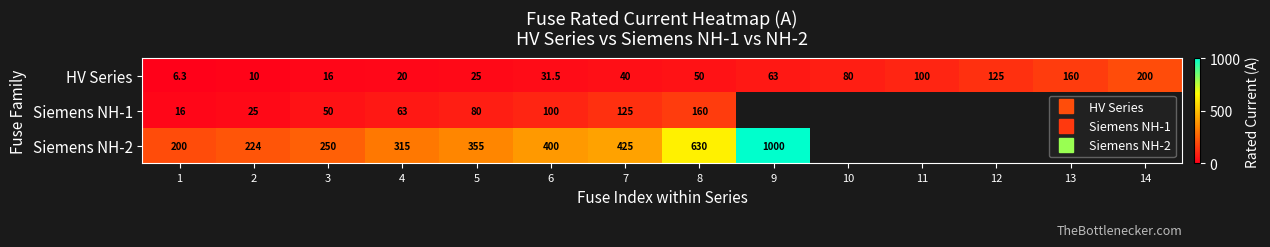

What is the difference between the Siemens NH-2 values at 6 and 7?

25.0